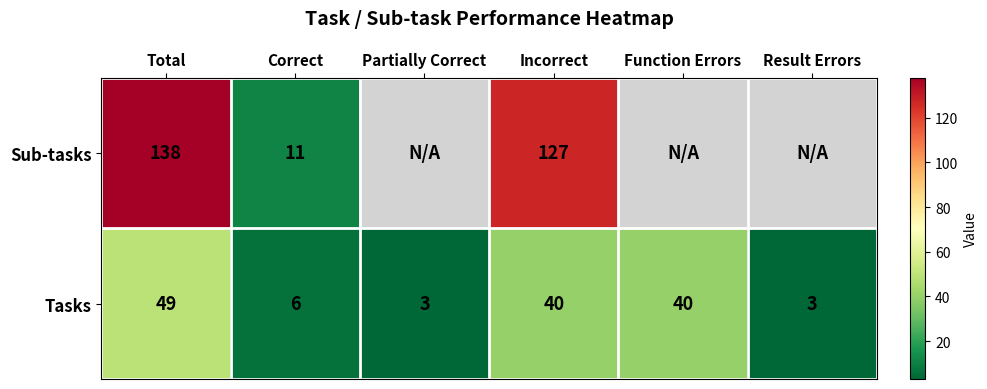

Is it true that Tasks equals 18.9 at Function Errors?

False